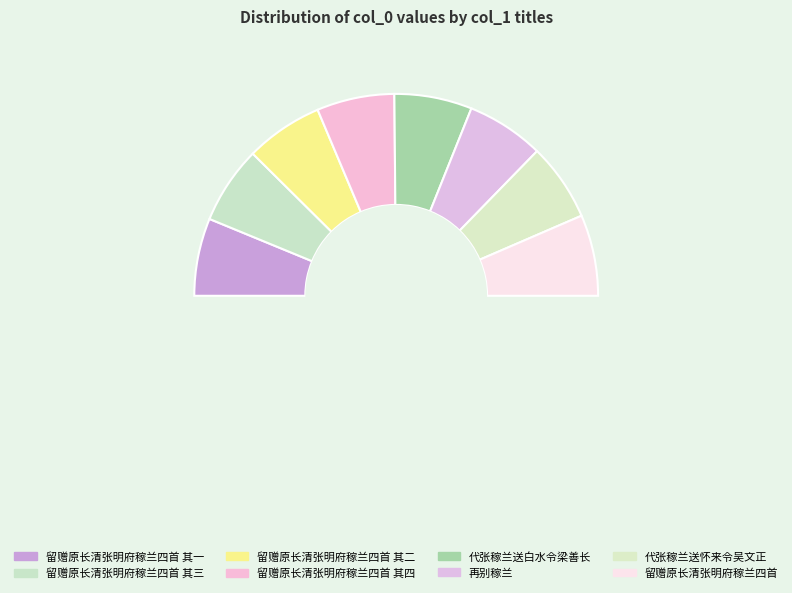

The 留赠原长清张明府稼兰四首 其三 slice represents 12% of the pie. True or false?

True